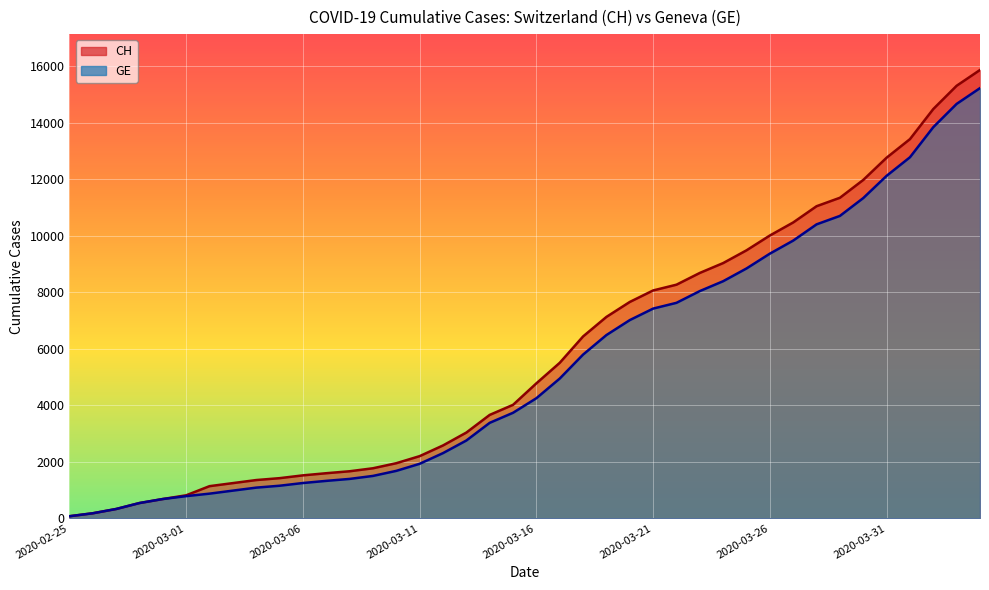

What is the label of the 29th point from the left?

2020-03-24